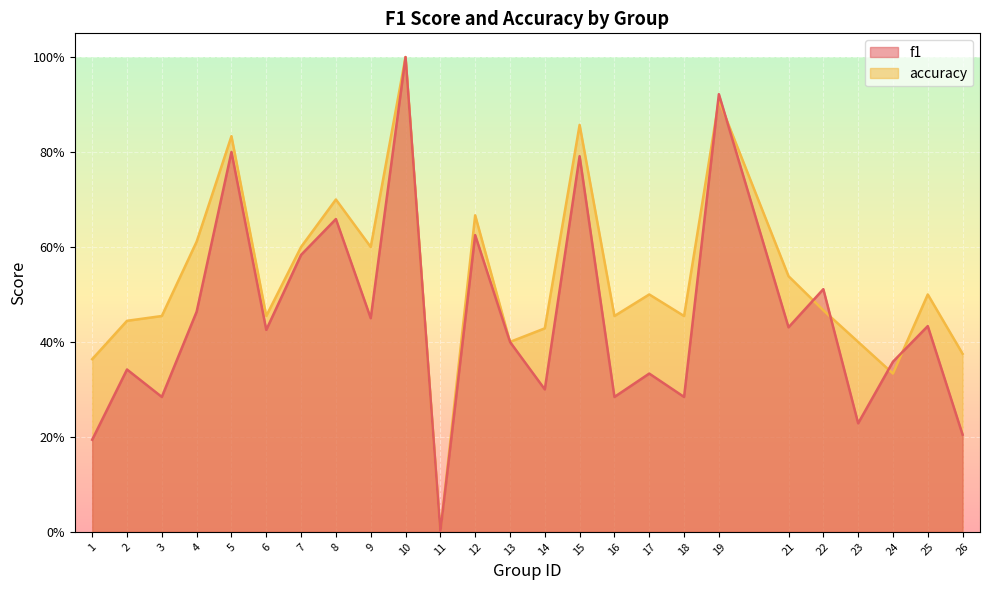

Reading left to right, what are all the values shown in this chart?

f1: 1=0.2	2=0.3	3=0.3	4=0.5	5=0.8	6=0.4	7=0.6	8=0.7	9=0.5	10=1.0	11=0.0	12=0.6	13=0.4	14=0.3	15=0.8	16=0.3	17=0.3	18=0.3	19=0.9	21=0.4	22=0.5	23=0.2	24=0.4	25=0.4	26=0.2
accuracy: 1=0.4	2=0.4	3=0.5	4=0.6	5=0.8	6=0.5	7=0.6	8=0.7	9=0.6	10=1.0	11=0.0	12=0.7	13=0.4	14=0.4	15=0.9	16=0.5	17=0.5	18=0.5	19=0.9	21=0.5	22=0.5	23=0.4	24=0.3	25=0.5	26=0.4